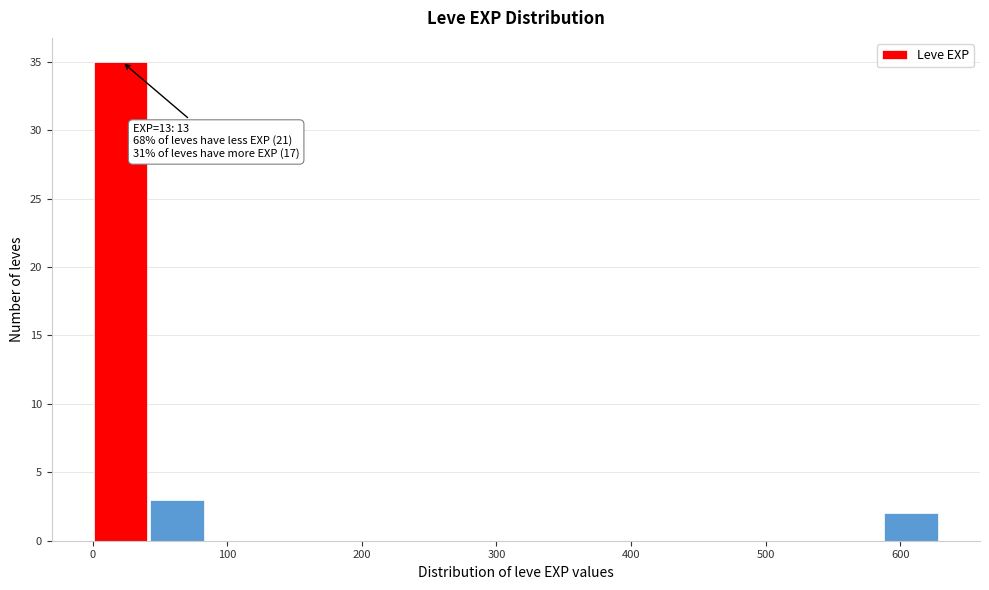

Which range on the x-axis has the tallest bar?

0 to 40